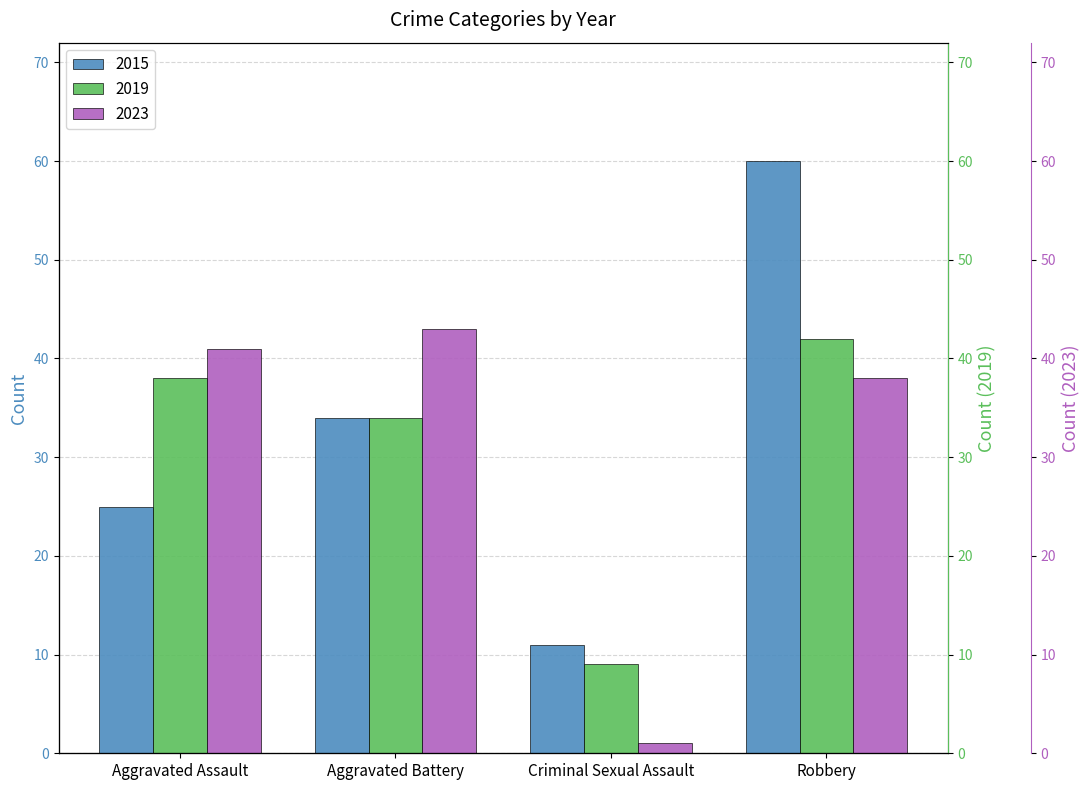

What is the average value of the 2015 series?

32